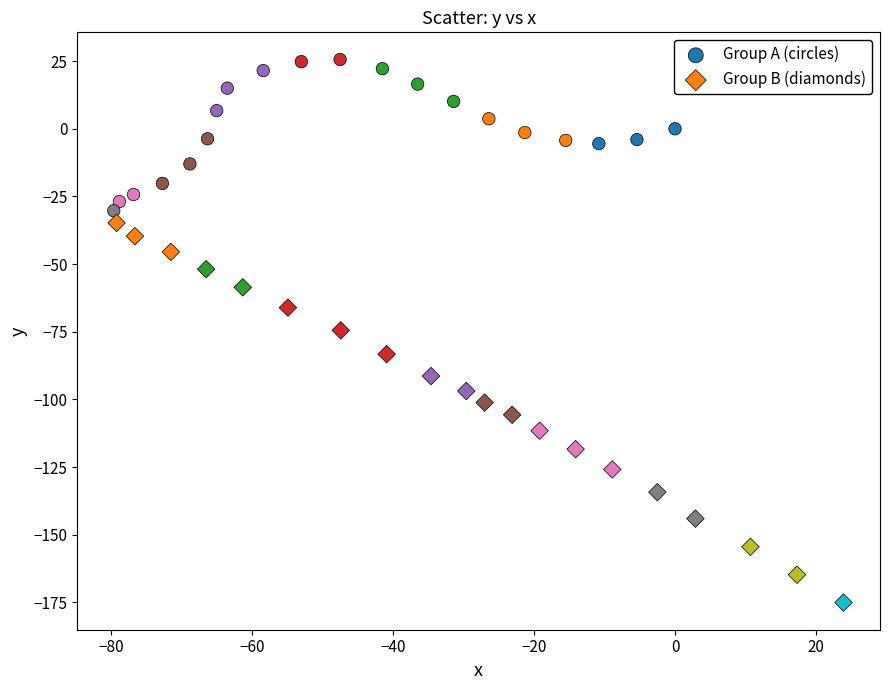

Which series has the largest Y range (max minus min)?

Group B (diamonds)